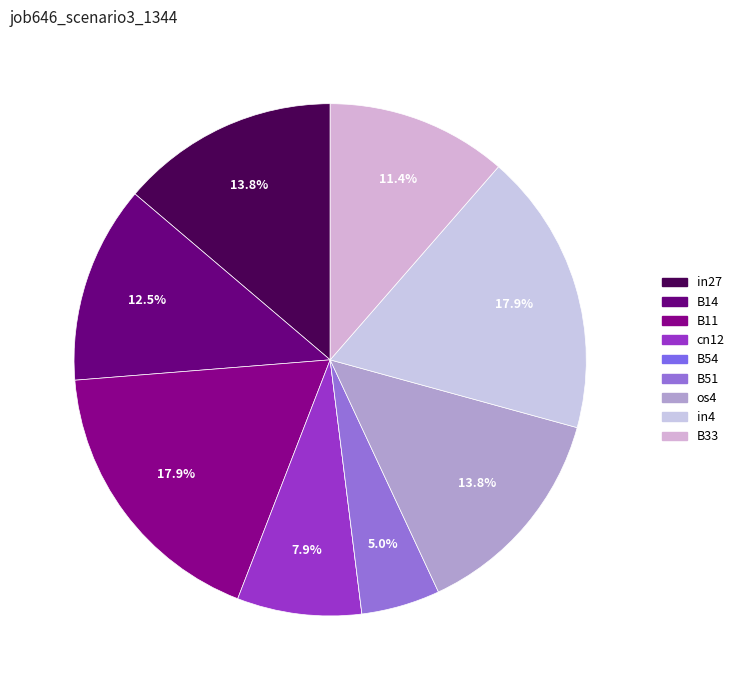

To the nearest percent, what is the difference between the B54 and B33 slice percentages?

11%